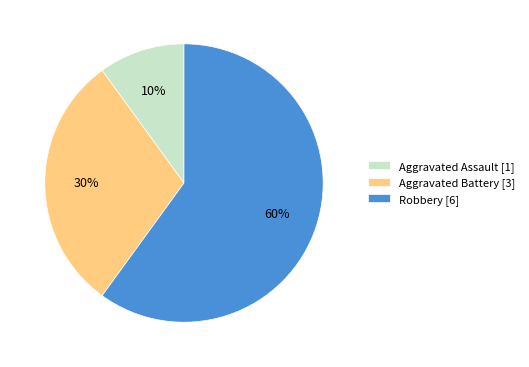

Rank the categories by value from highest to lowest.

Robbery, Aggravated Battery, Aggravated Assault